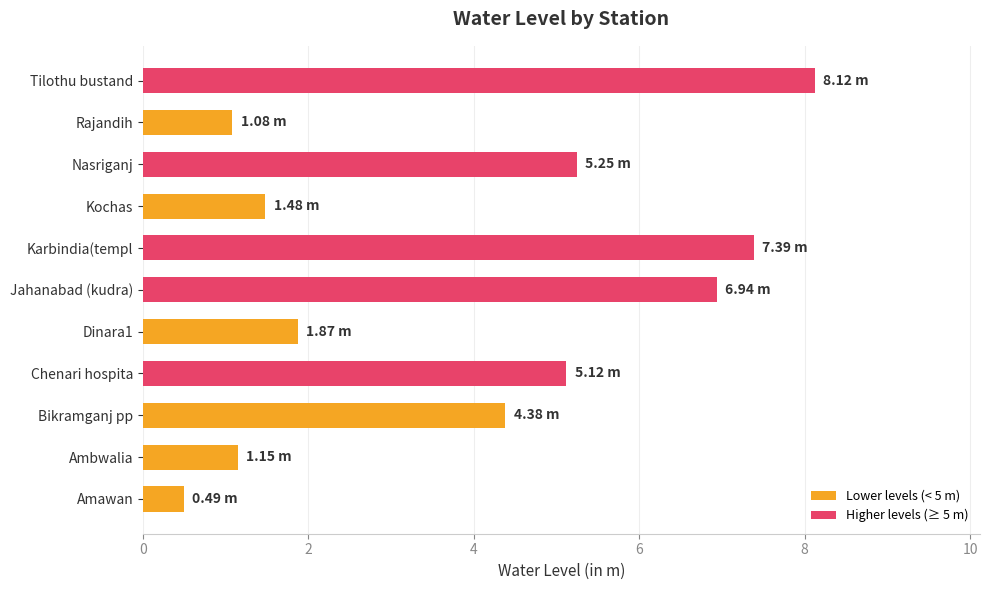

At which category does the chart reach its minimum across all series?

Amawan